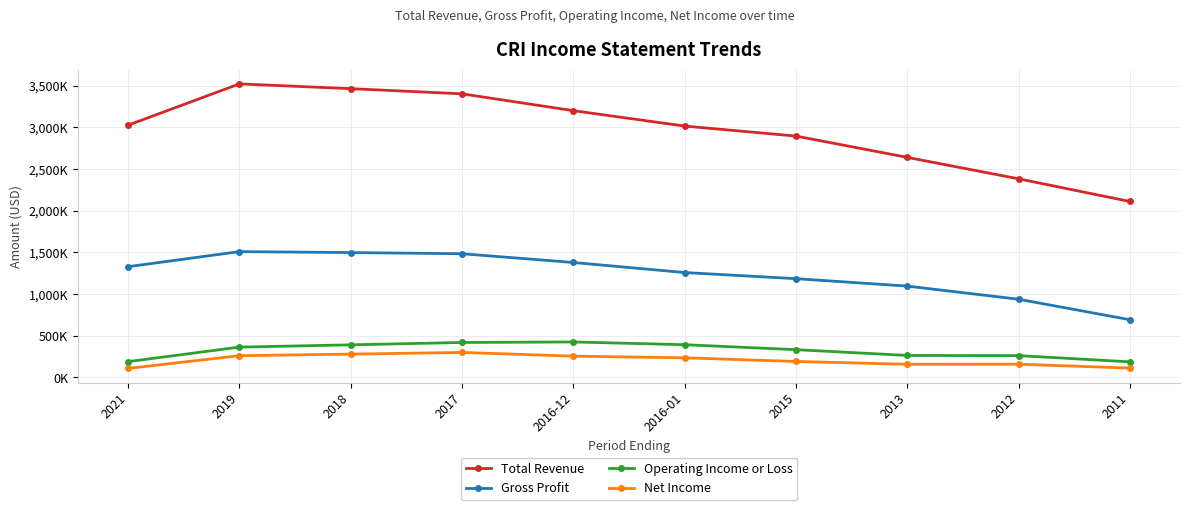

Rank the series at 2013 from highest to lowest value.

Total Revenue, Gross Profit, Operating Income or Loss, Net Income